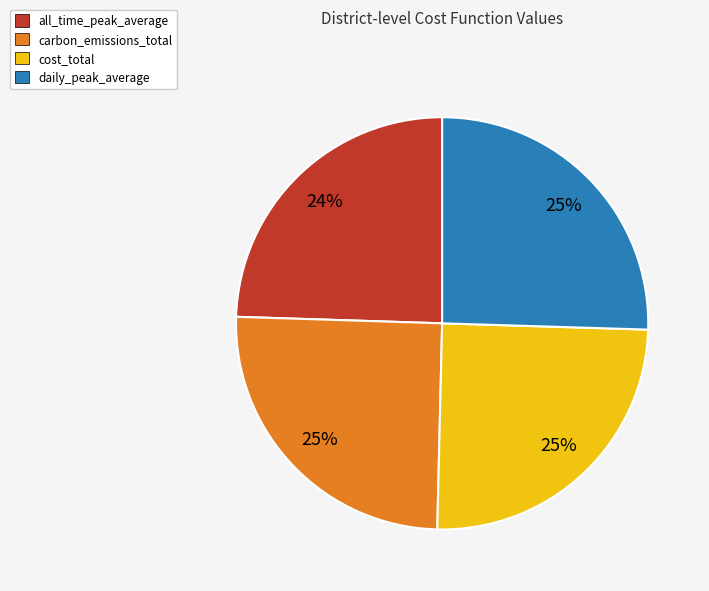

How many slices are in this pie chart?

4